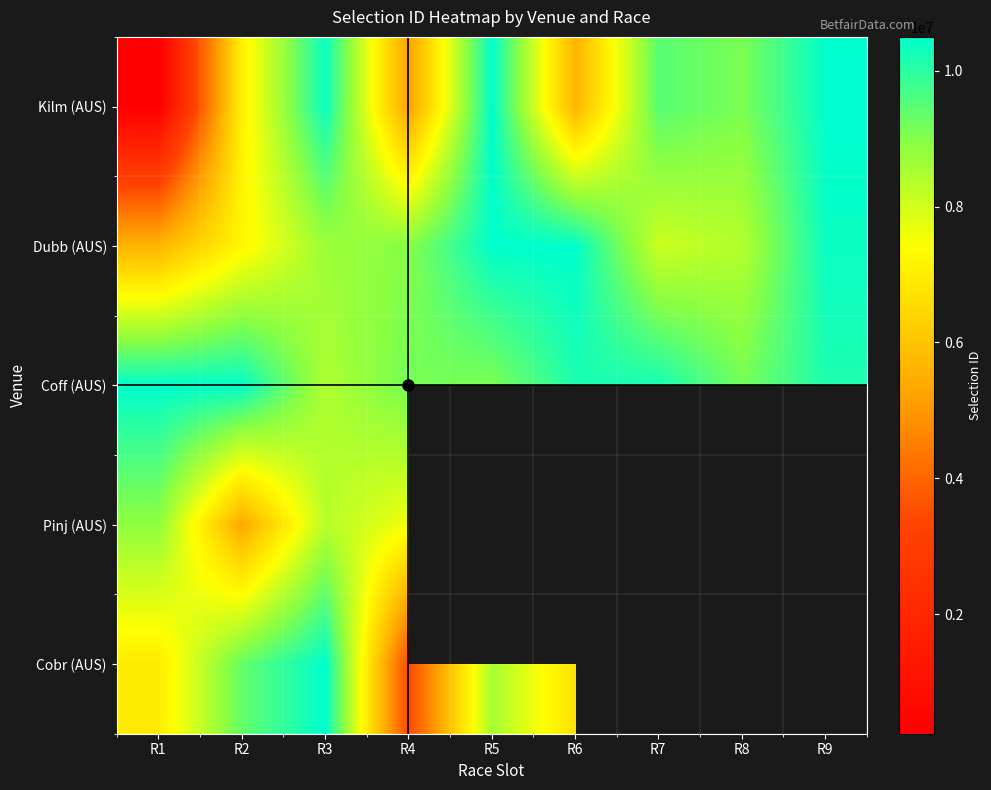

At which category is the sum across all series the highest?

R3